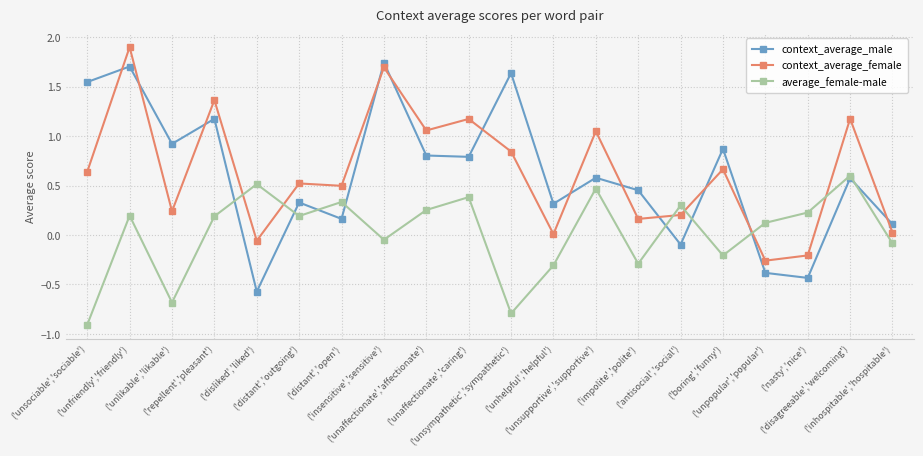

In context_average_male, how many points are lower than both neighbors (excluding endpoints)?

7